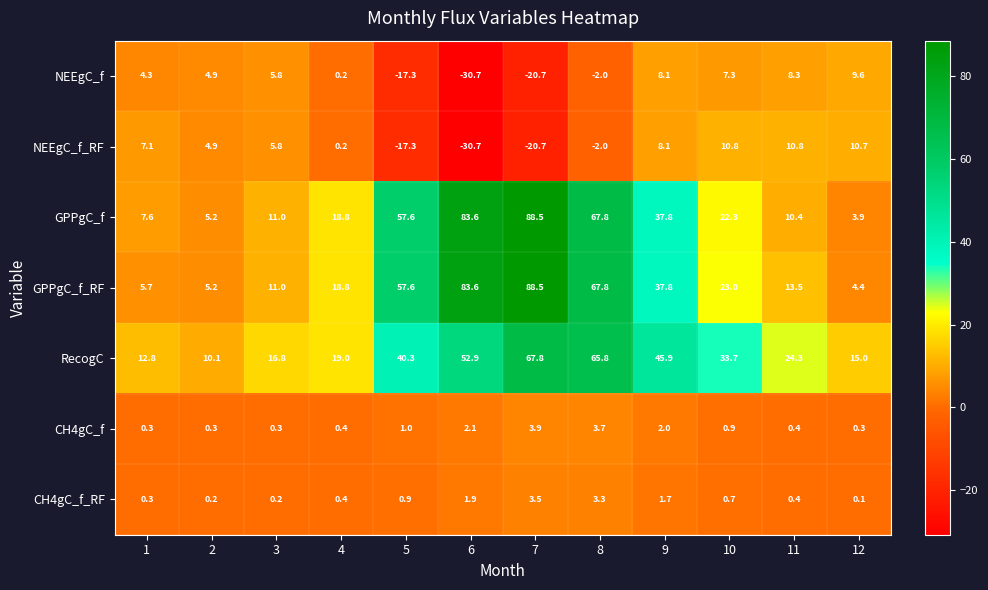

Which series has the largest range (max minus min)?

GPPgC_f